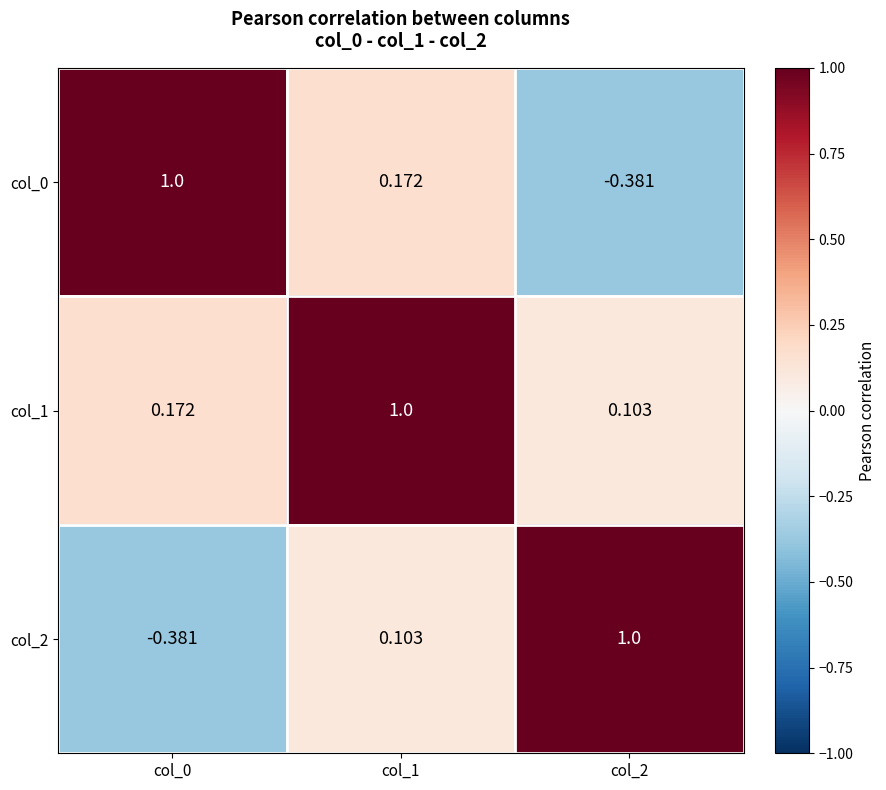

Is the value of col_0 at col_2 greater than the value of col_1 at col_2?

No